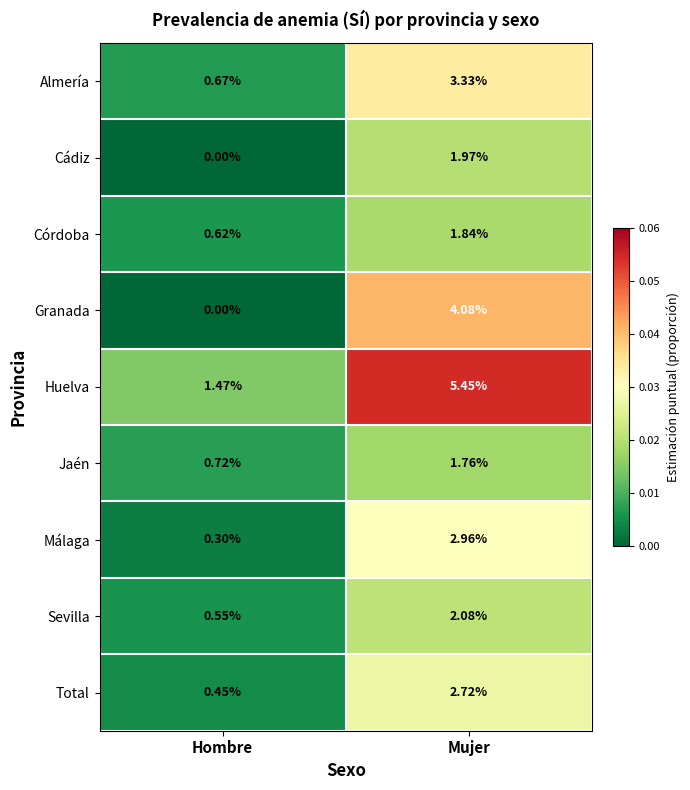

Count the number of data series in this chart.

9